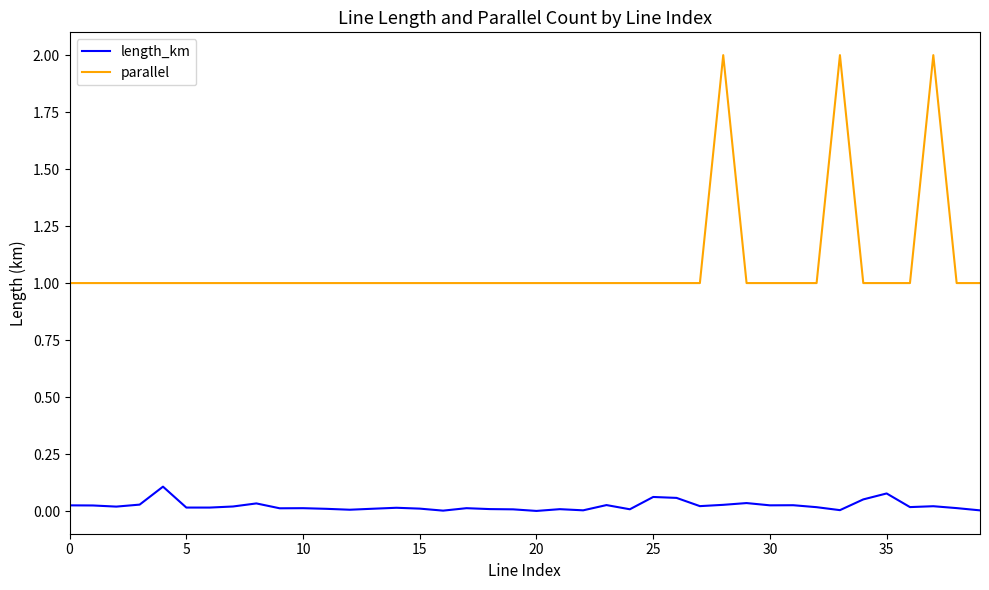

What is the greatest value displayed?

2.0